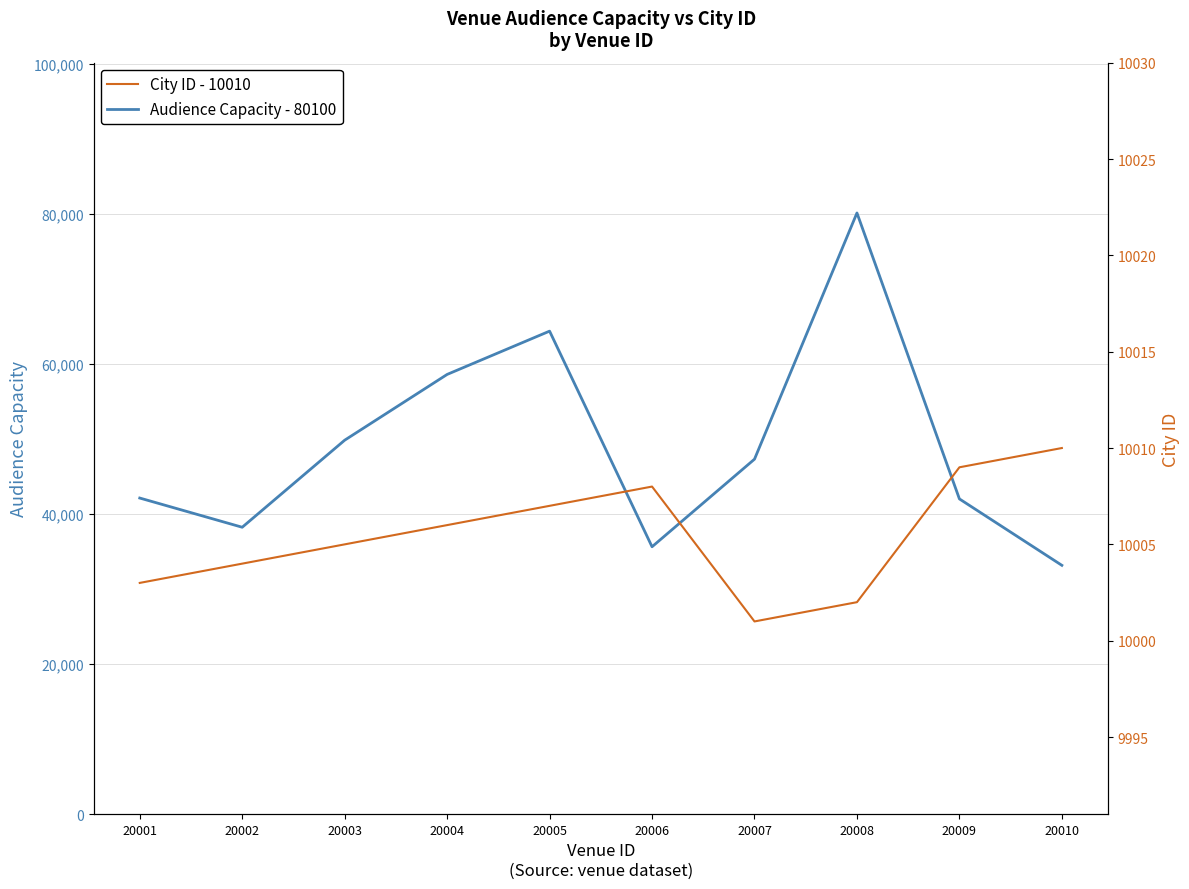

At which category is the sum across all series the highest?

20008